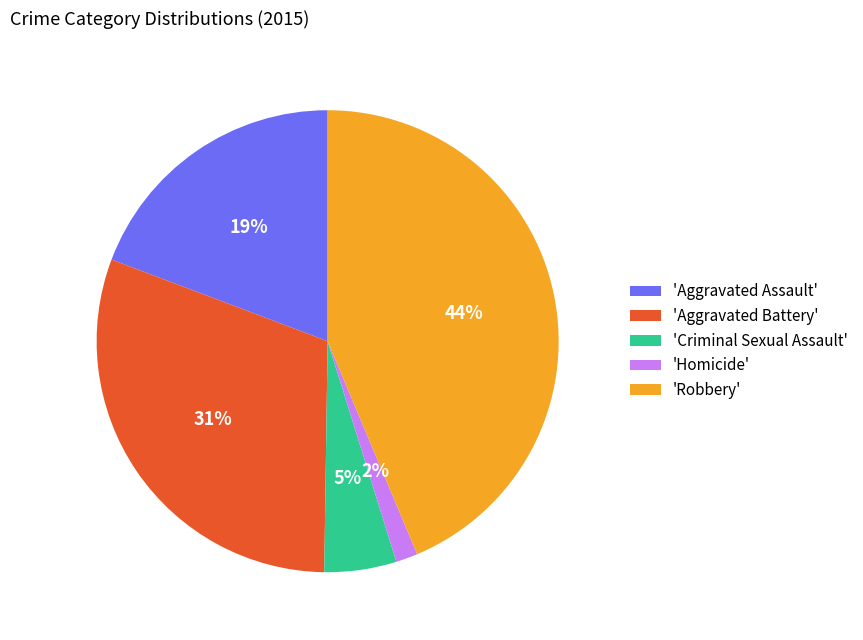

Which slice is the largest?

'Robbery'